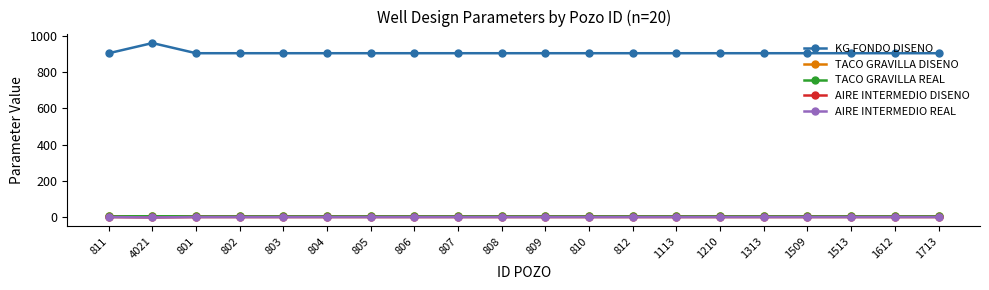

List the labels in order of AIRE INTERMEDIO REAL value, smallest first.

4021, 811, 801, 802, 803, 804, 805, 806, 807, 808, 809, 810, 812, 1113, 1210, 1313, 1509, 1513, 1612, 1713